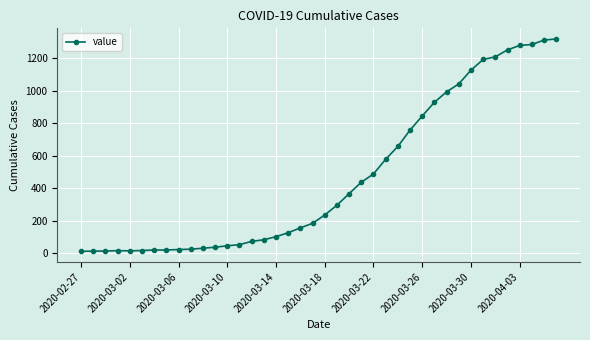

Does the chart have visible grid lines?

Yes